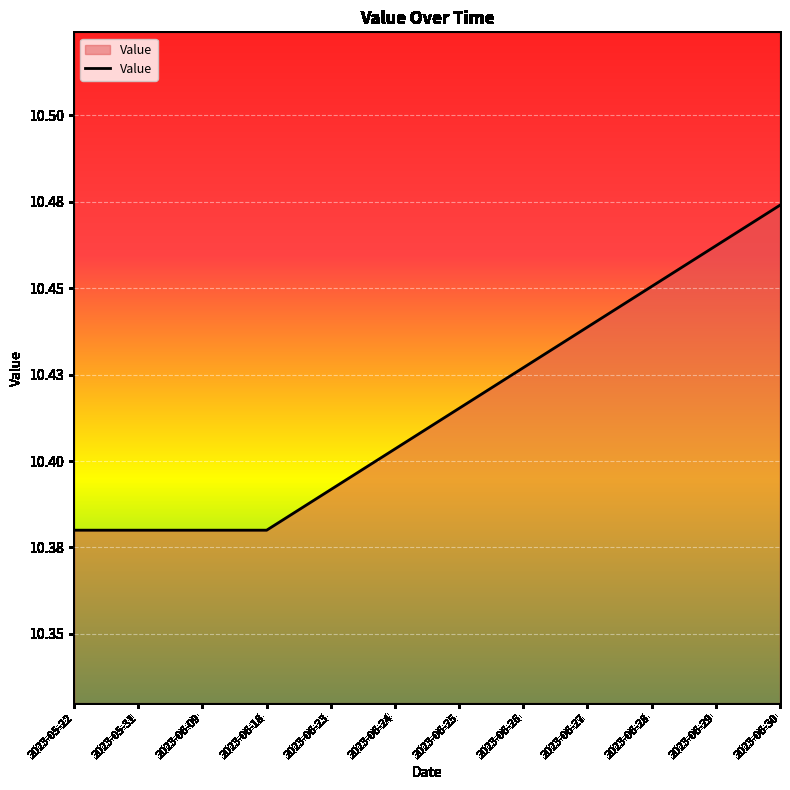

List the labels in order of value, largest first.

2023-06-30, 2023-06-29, 2023-06-28, 2023-06-27, 2023-06-26, 2023-06-25, 2023-06-24, 2023-06-23, 2023-05-22, 2023-05-31, 2023-06-09, 2023-06-18